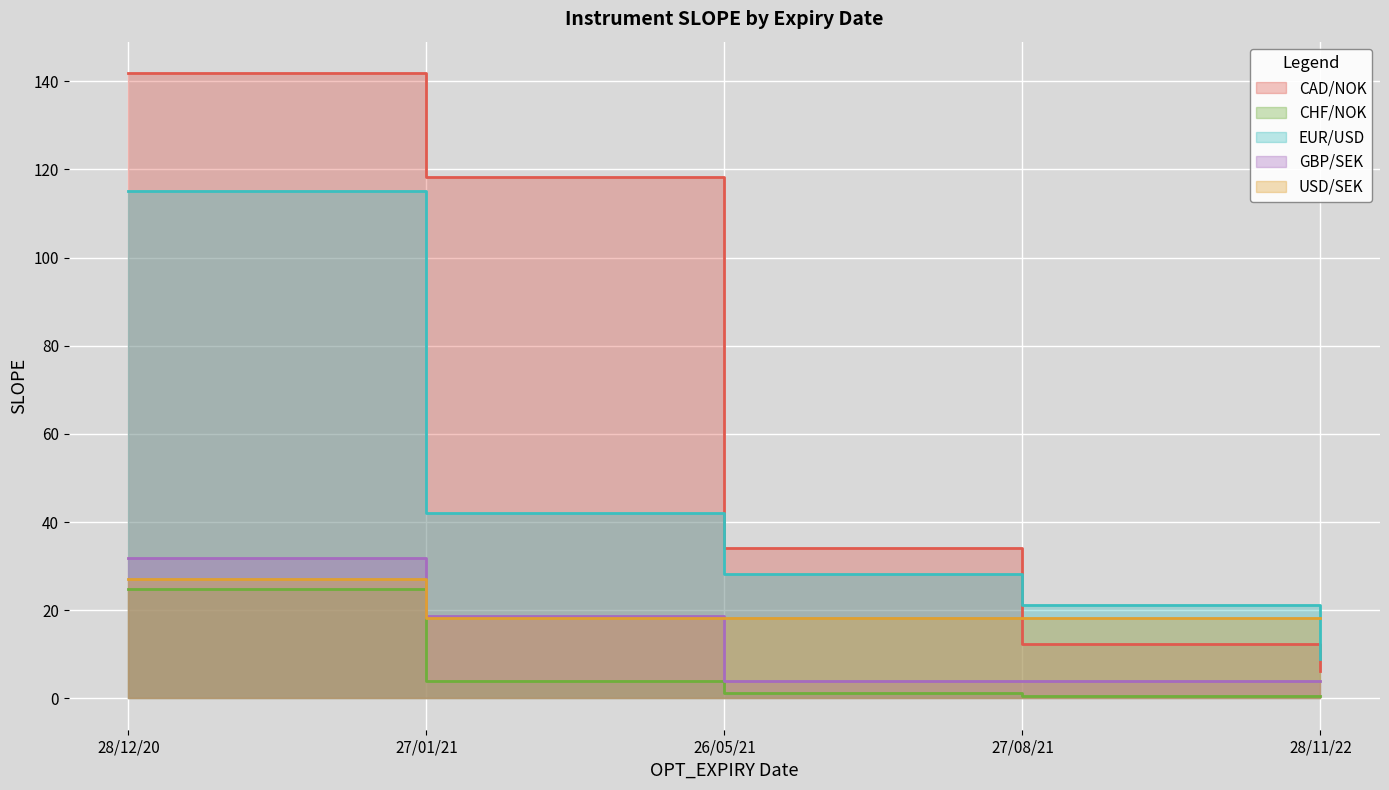

True or false: CHF/NOK and CAD/NOK intersect in this chart.

False